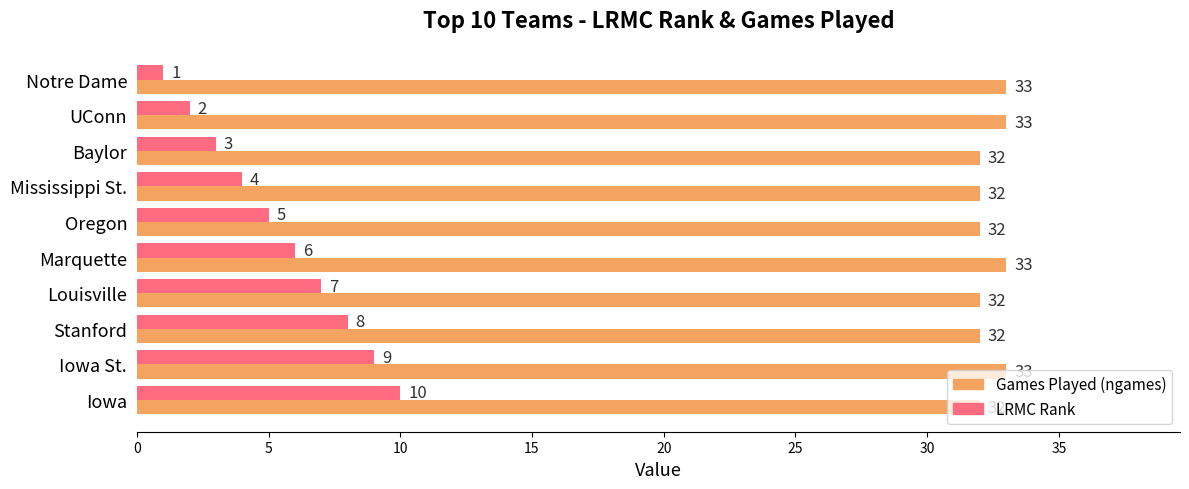

Which series has the largest total across all categories?

Games Played (ngames)